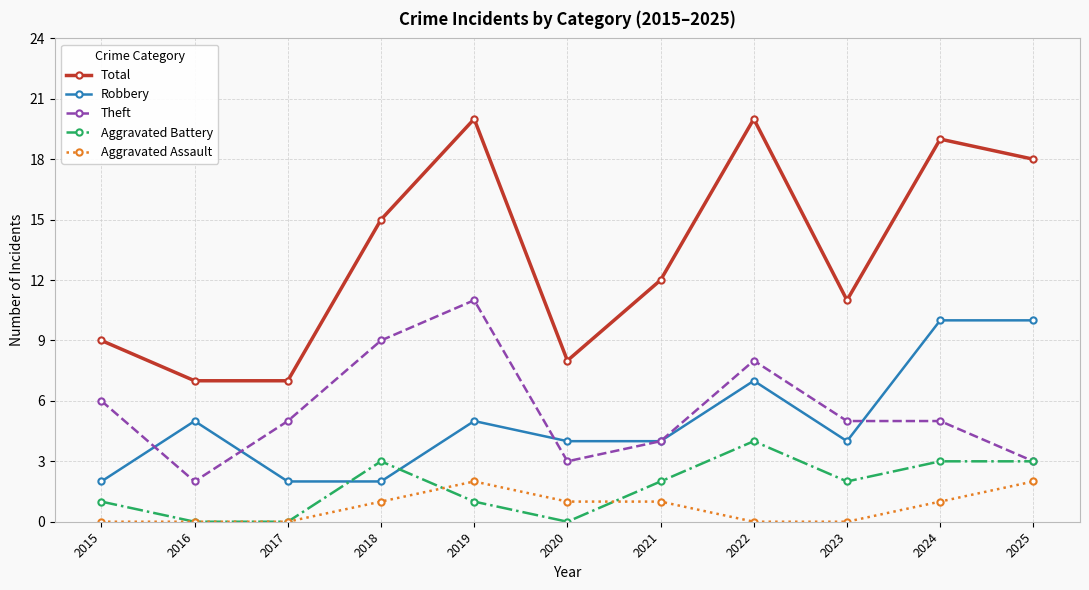

What are all the series names shown in the legend?

Total, Robbery, Theft, Aggravated Battery, Aggravated Assault